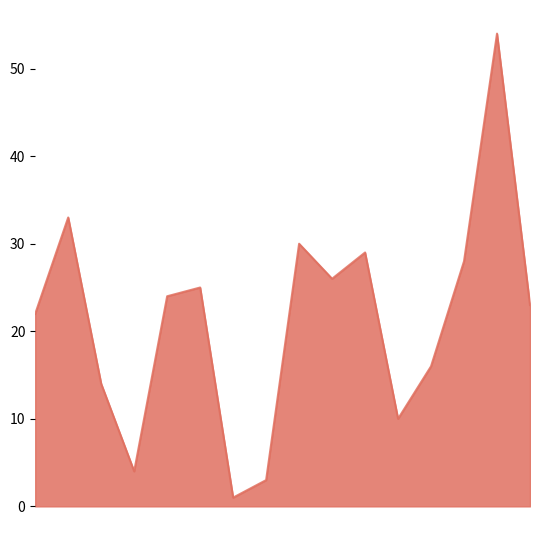

What is the maximum value shown in the chart?

54